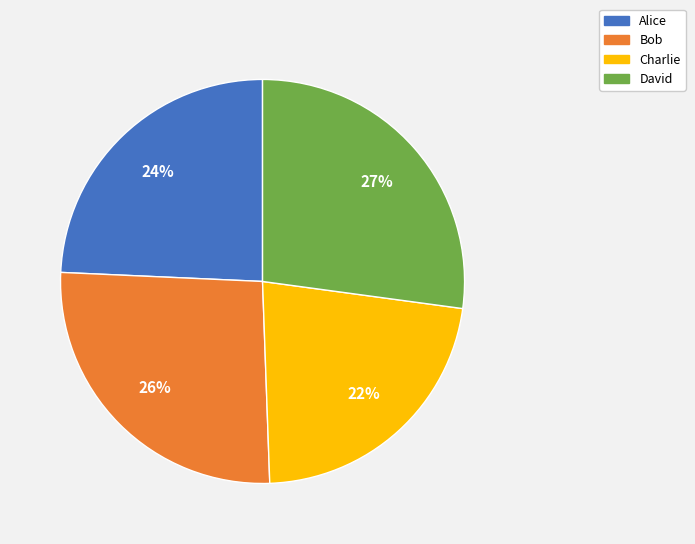

Does any single category account for the majority?

No